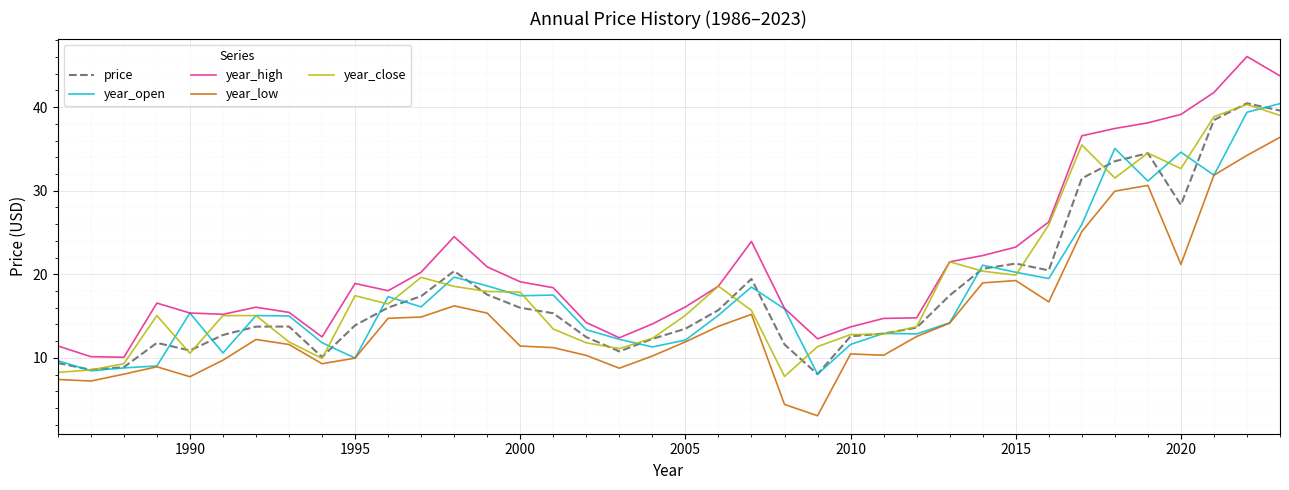

What is the sum of all year_open values?

677.8